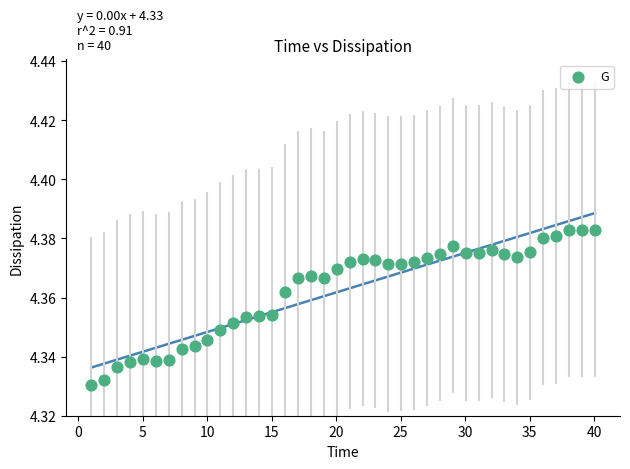

What is the range of X values (max minus min)?

39.0